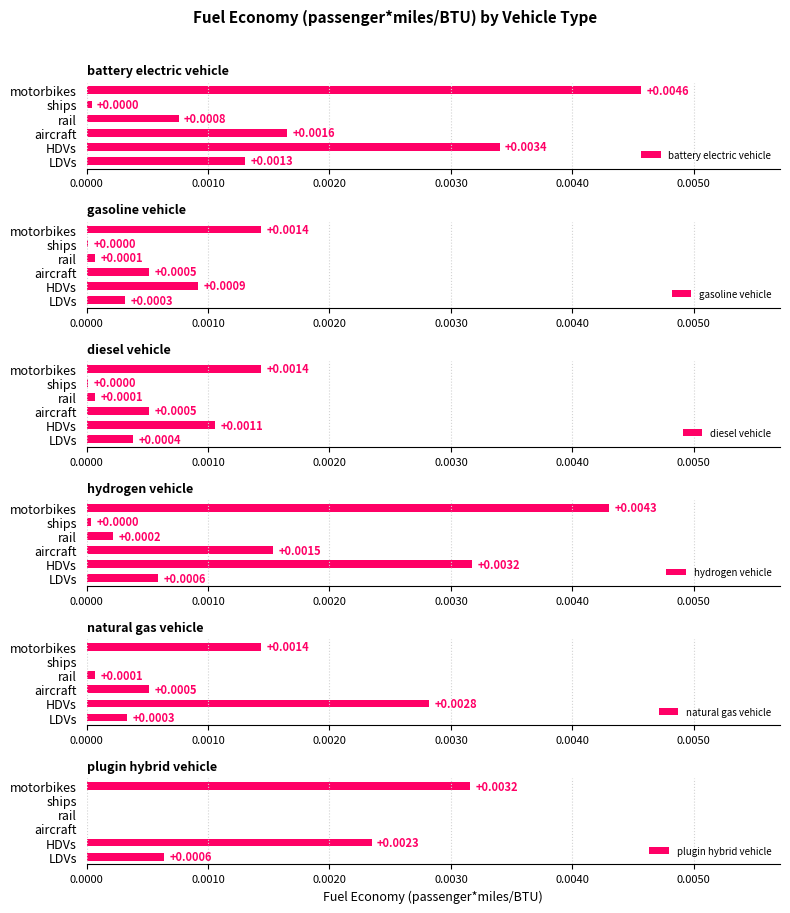

What are all the series names shown in the legend?

battery electric vehicle, gasoline vehicle, diesel vehicle, hydrogen vehicle, natural gas vehicle, plugin hybrid vehicle